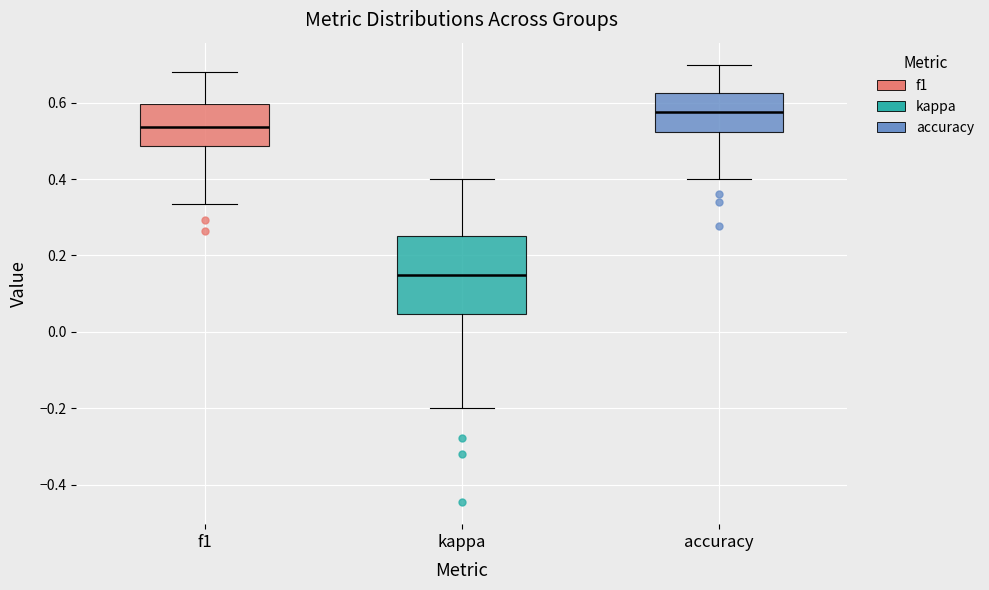

Which box's median line is the highest?

accuracy